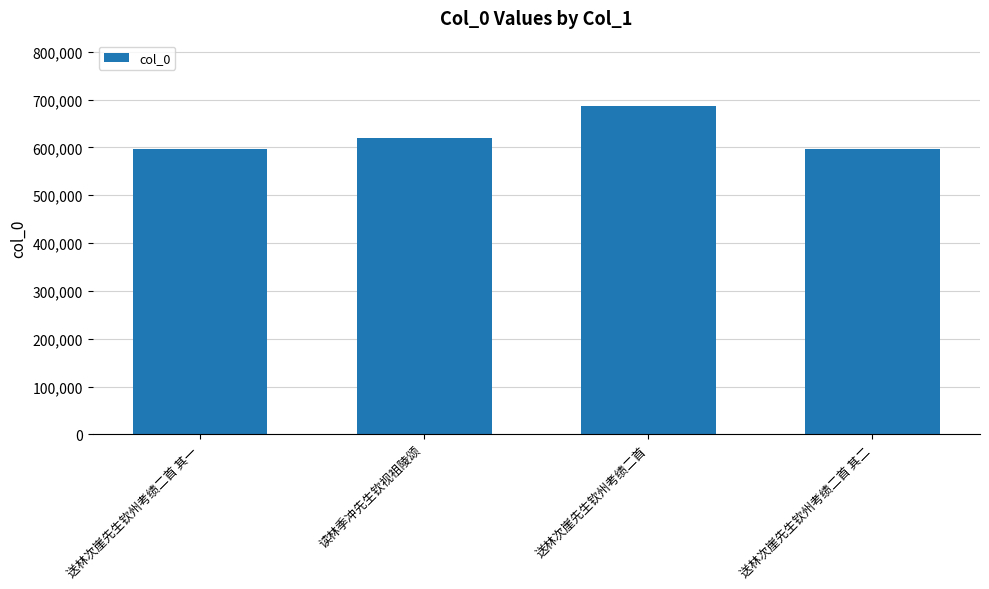

At which category does the chart reach its peak across all series?

送林次崖先生钦州考绩二首